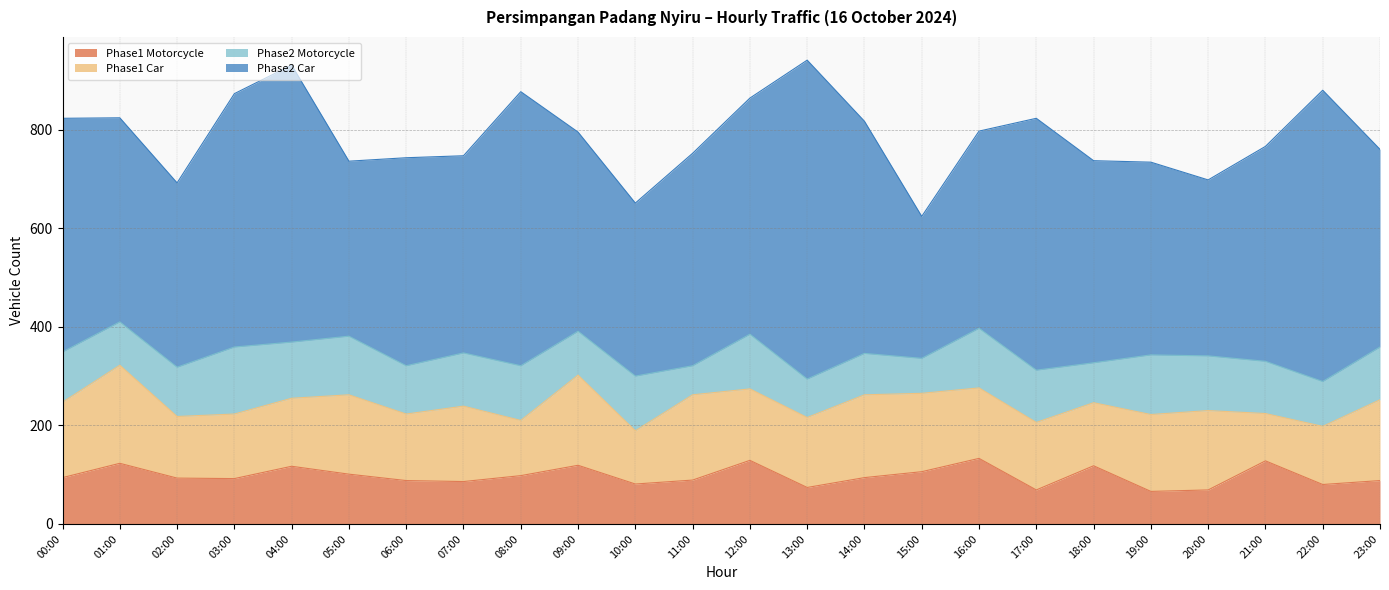

Reading left to right, list all the values displayed in this chart.

Phase1 Motorcycle: 94	123	93	92	117	101	88	86	98	119	81	89	129	74	94	106	133	69	118	66	69	128	80	88
Phase1 Car: 153	199	125	131	138	161	135	153	112	183	108	173	145	142	168	159	143	137	128	156	161	96	118	164
Phase2 Motorcycle: 102	88	100	136	114	119	98	108	111	89	111	59	111	78	84	71	121	106	81	121	111	106	91	107
Phase2 Car: 474	414	374	514	562	355	422	400	556	404	351	431	479	647	471	288	400	511	410	391	357	436	591	401